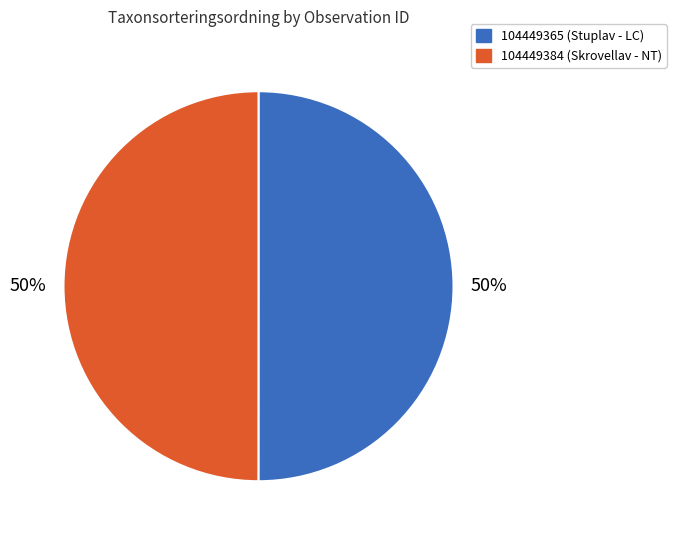

Combined, do 104449365 (Stuplav - LC) and 104449384 (Skrovellav - NT) account for over 50%?

Yes